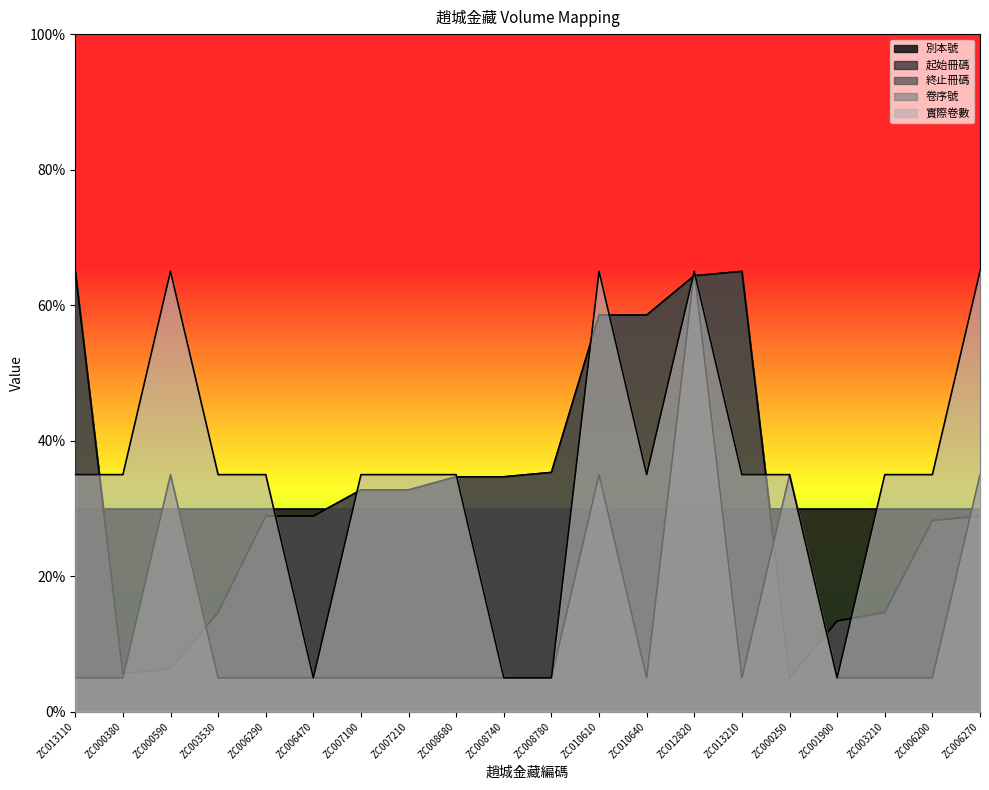

What is the smallest value displayed?

5.0